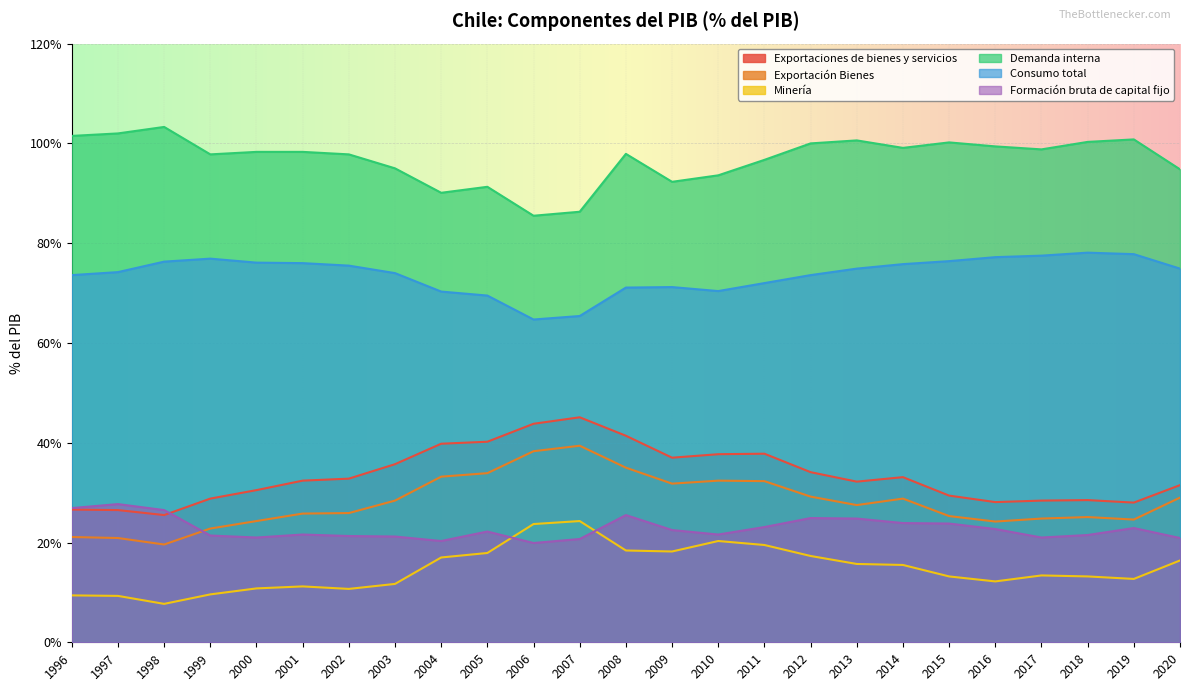

Which series has the largest range (max minus min)?

Exportación Bienes